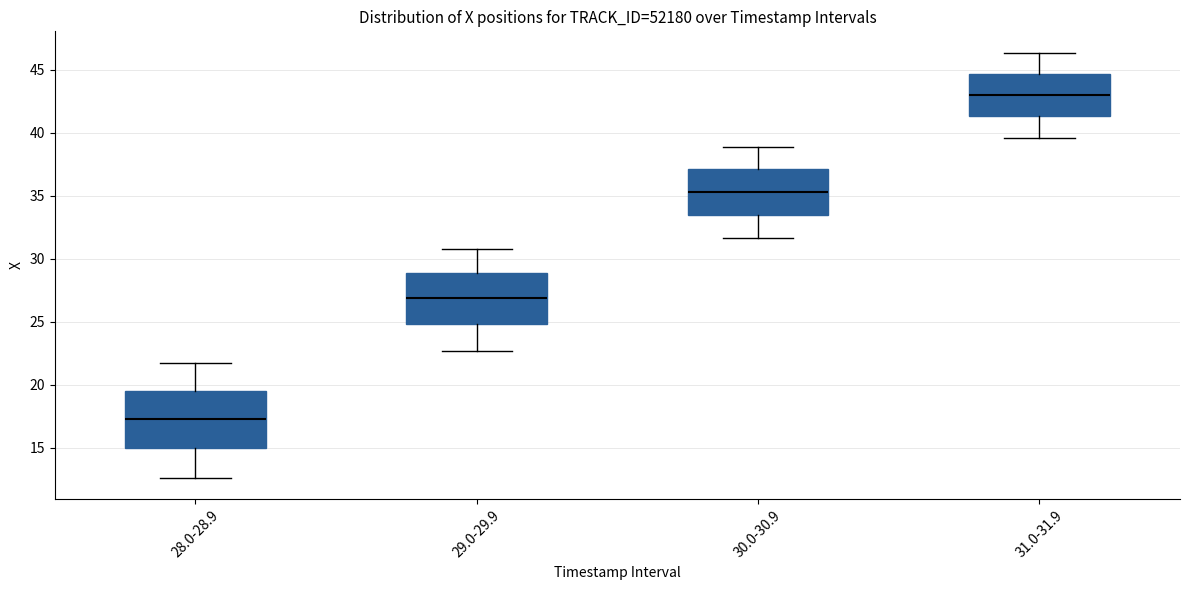

Comparing the boxes themselves (not the whiskers), which one is the tallest?

28.0-28.9